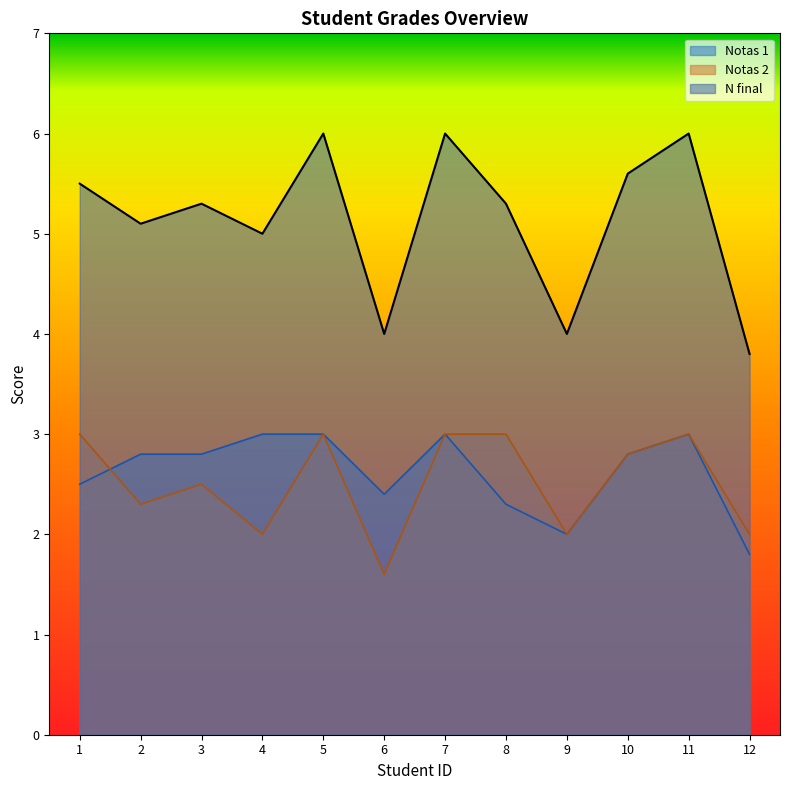

How many interior local valleys does the Notas 2 series have?

4